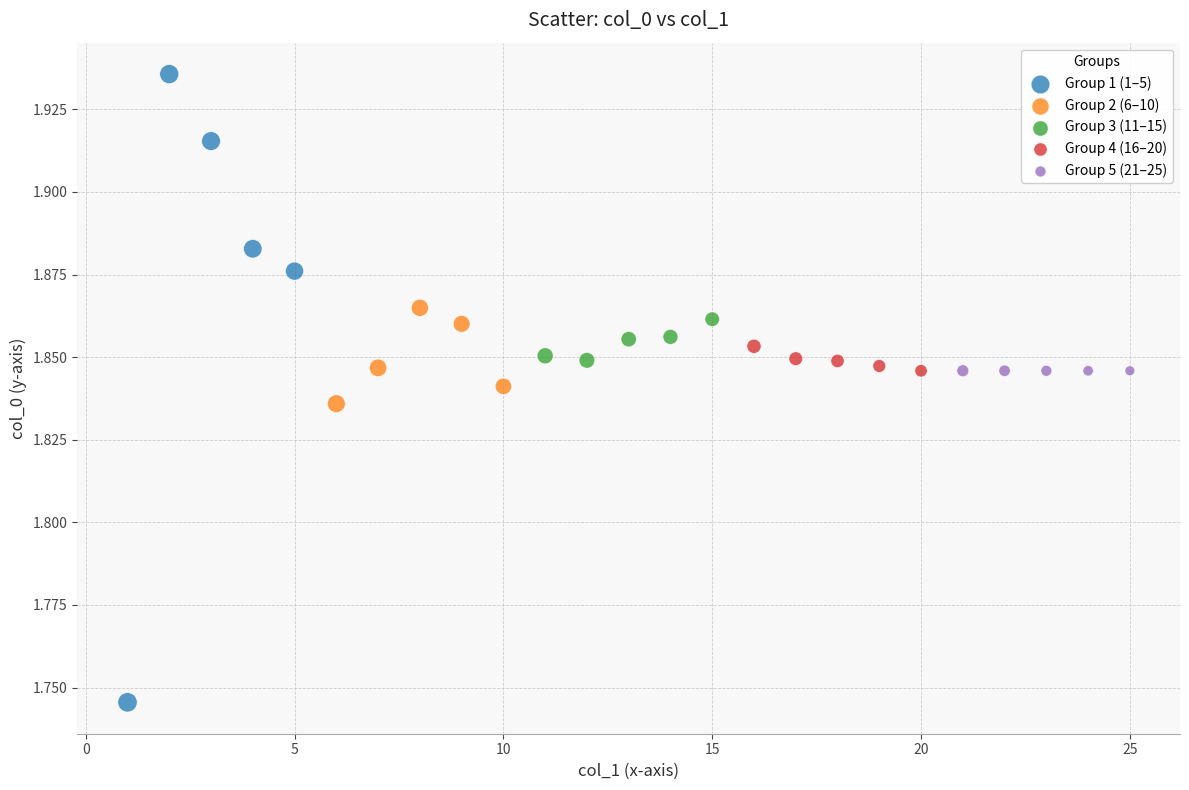

Which series reaches the minimum Y coordinate?

Group 1 (1–5)